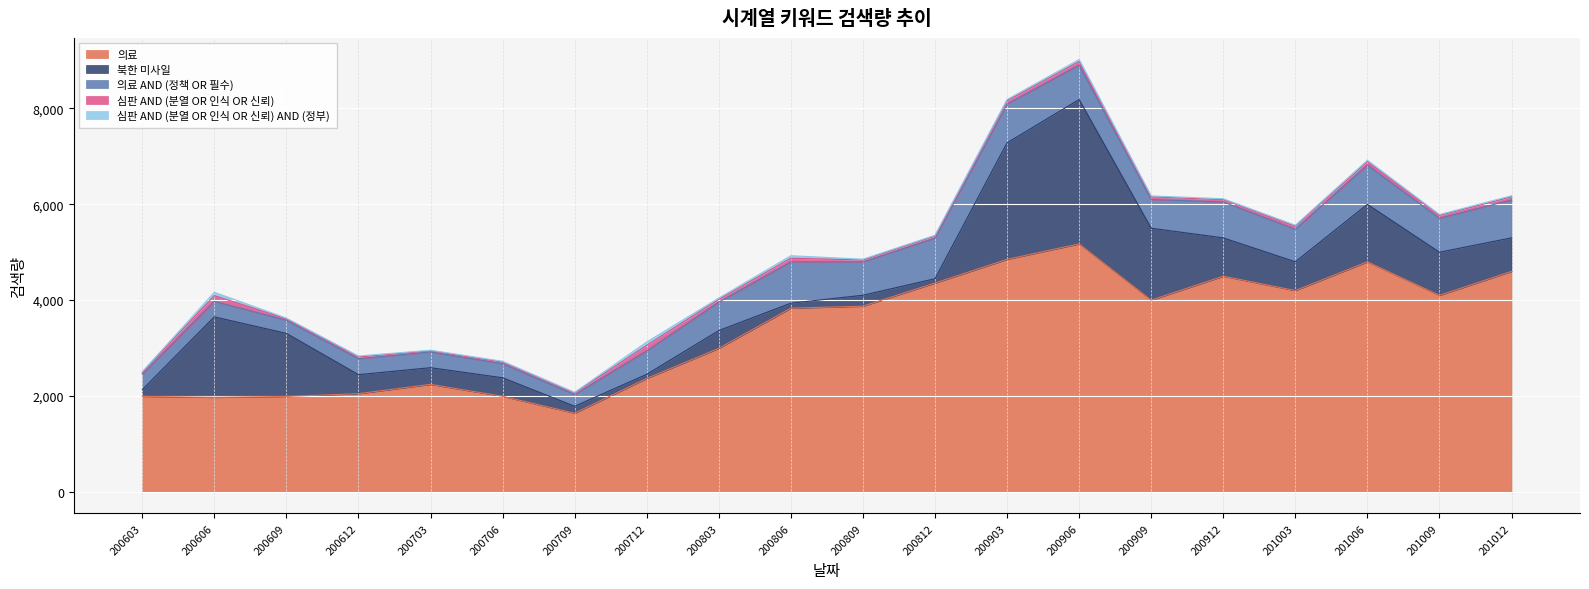

Reading right to left, list all the values displayed in this chart.

의료: 201012=4600	201009=4100	201006=4800	201003=4200	200912=4500	200909=4000	200906=5174	200903=4851	200812=4357	200809=3874	200806=3833	200803=2994	200712=2366	200709=1641	200706=1993	200703=2242	200612=2048	200609=1990	200606=1972	200603=1991
북한 미사일: 201012=700	201009=900	201006=1200	201003=600	200912=800	200909=1500	200906=3013	200903=2432	200812=90	200809=228	200806=104	200803=371	200712=86	200709=144	200706=387	200703=348	200612=397	200609=1316	200606=1679	200603=139
의료 AND (정책 OR 필수): 201012=790	201009=710	201006=820	201003=680	200912=750	200909=600	200906=719	200903=808	200812=846	200809=696	200806=861	200803=594	200712=487	200709=244	200706=294	200703=330	200612=332	200609=275	200606=323	200603=328
심판 AND (분열 OR 인식 OR 신뢰): 201012=65	201009=58	201006=70	201003=62	200912=48	200909=55	200906=74	200903=72	200812=46	200809=39	200806=77	200803=57	200712=119	200709=35	200706=33	200703=24	200612=36	200609=30	200606=121	200603=36
심판 AND (분열 OR 인식 OR 신뢰) AND (정부): 201012=24	201009=19	201006=30	201003=22	200912=18	200909=20	200906=42	200903=25	200812=15	200809=18	200806=52	200803=28	200712=69	200709=12	200706=17	200703=11	200612=21	200609=14	200606=69	200603=12